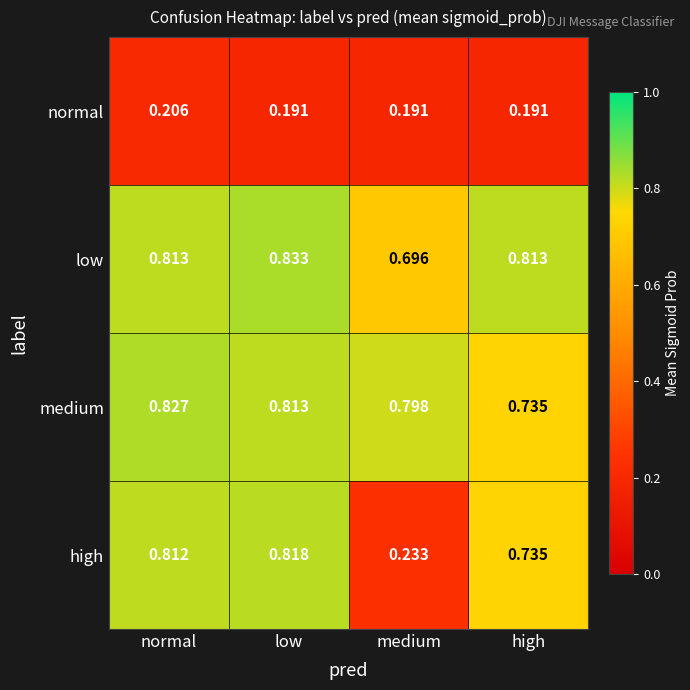

Which category has the highest value in the low series?

low